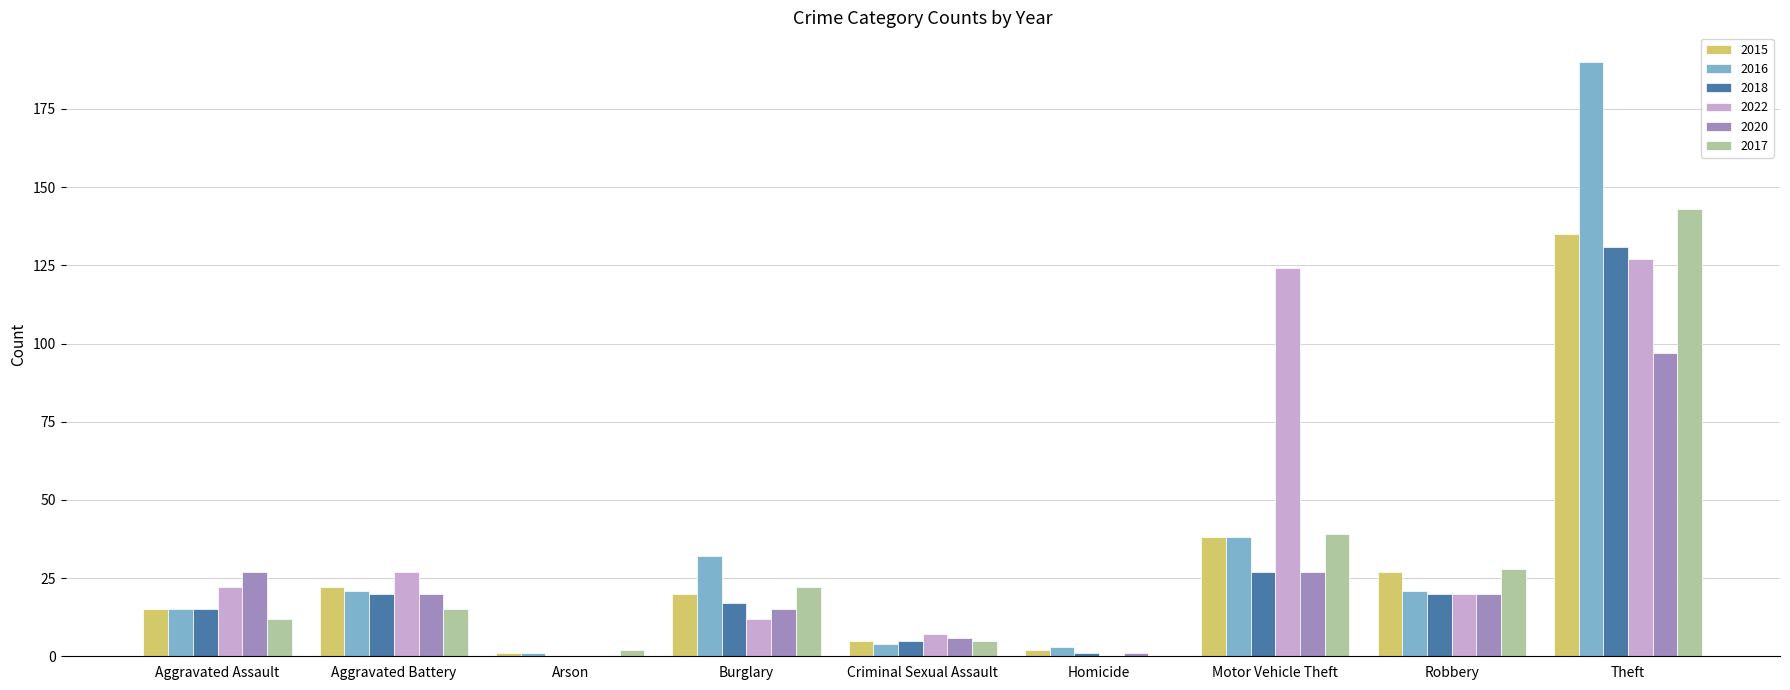

What are all the series names shown in the legend?

2015, 2016, 2018, 2022, 2020, 2017